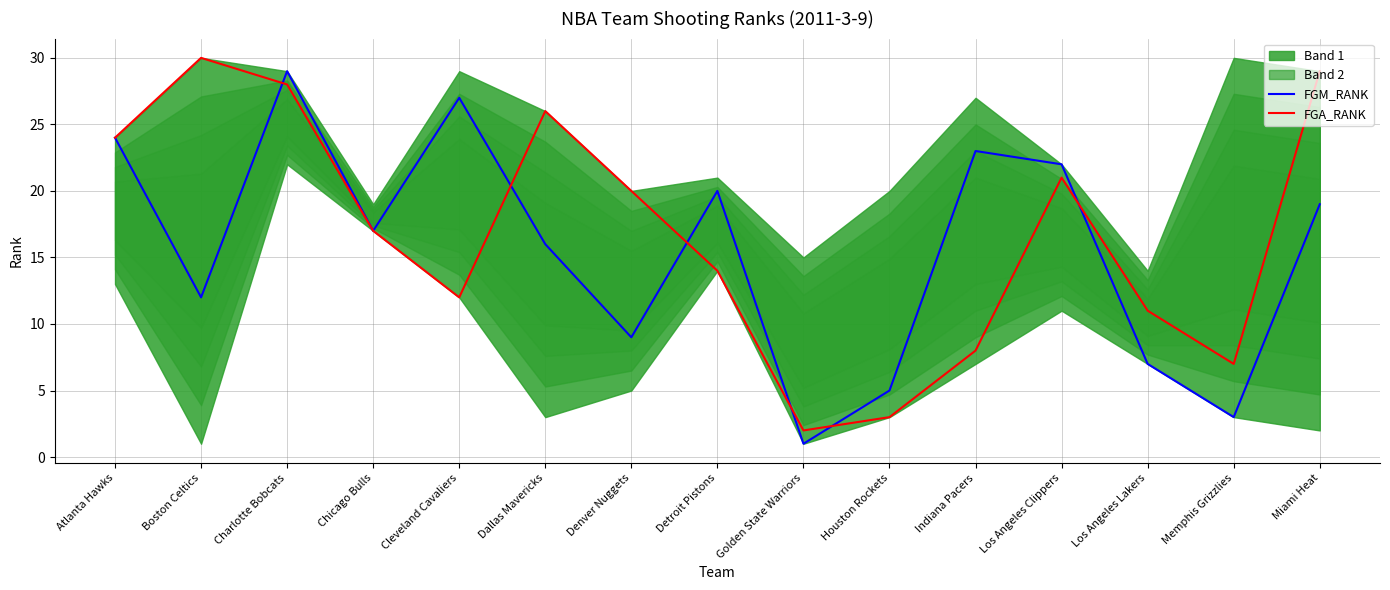

What is the average value of the FGM_RANK series?

16